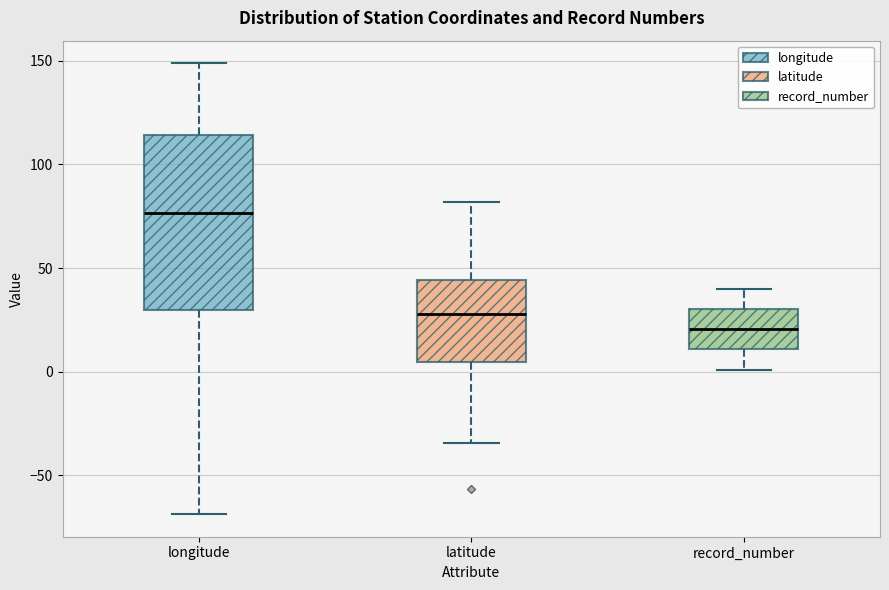

Reading left to right, read every box against the y-axis: the position of its median line, the range the box covers, and the ends of its whiskers. The values are not printed on the chart, so give them approximately, as read against the axis.

longitude: median 75, box 30 to 115, whiskers -70 to 150
latitude: median 30, box 5 to 45, whiskers -35 to 80
record_number: median 20, box 10 to 30, whiskers 0 to 40